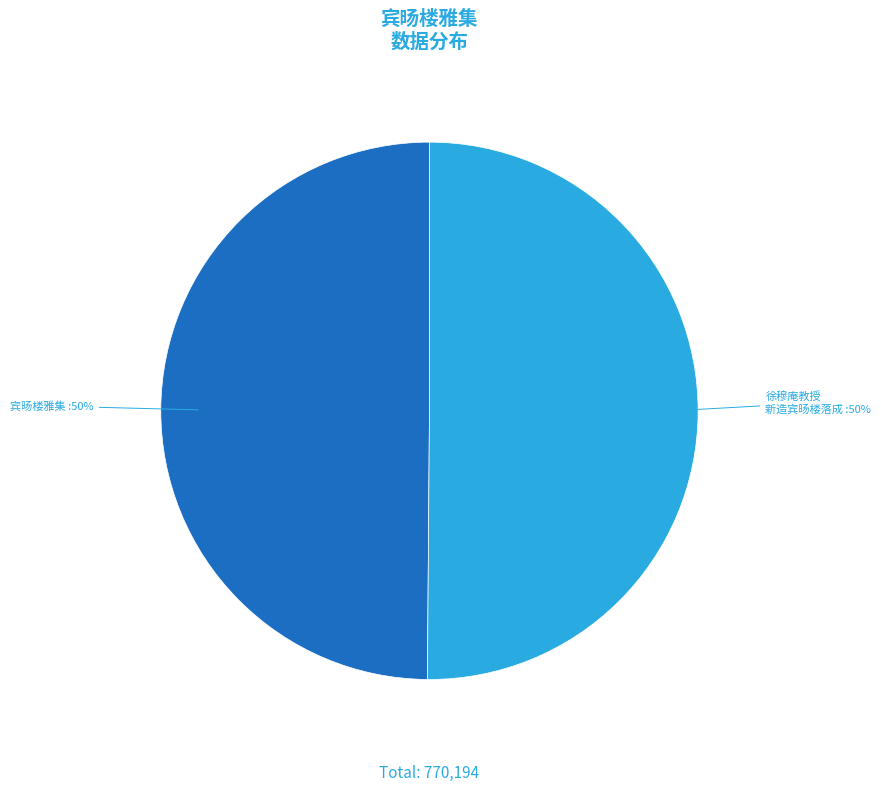

What is the ratio of the value at 宾旸楼雅集 to the value at 徐穆庵教授 新造宾旸楼落成?

1.0